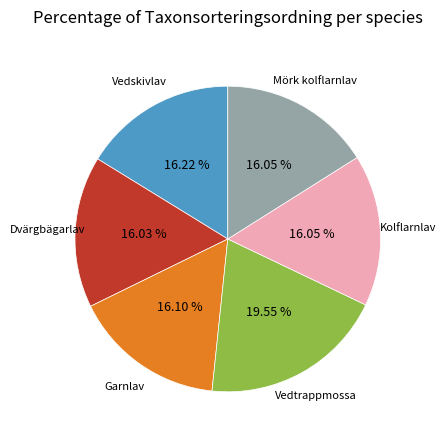

Count the number of slices in the pie.

6